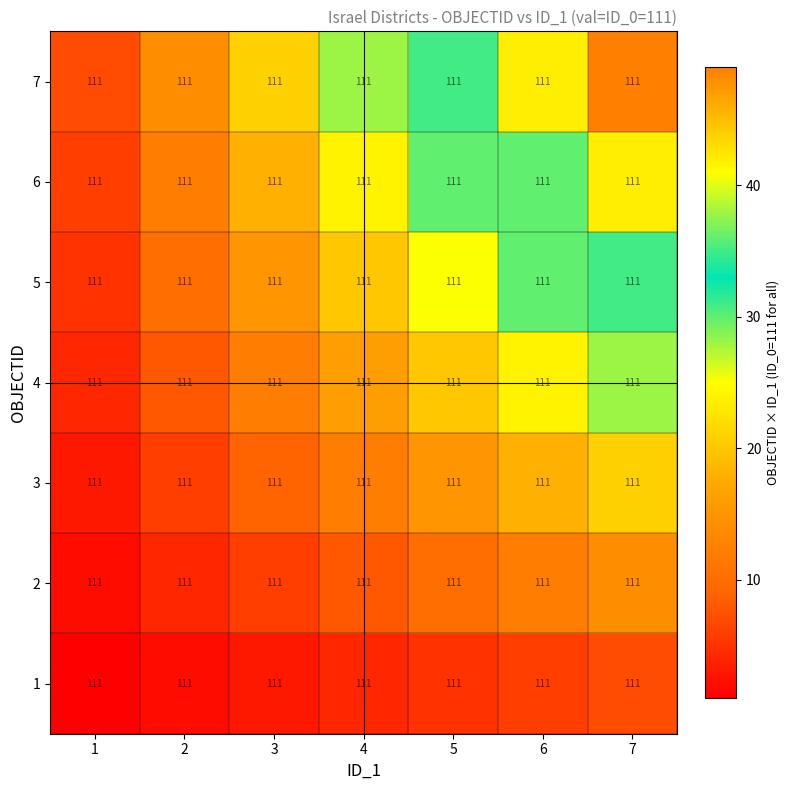

Reading left to right, transcribe all the data shown in this chart.

1: 1=111	2=111	3=111	4=111	5=111	6=111	7=111
2: 1=111	2=111	3=111	4=111	5=111	6=111	7=111
3: 1=111	2=111	3=111	4=111	5=111	6=111	7=111
4: 1=111	2=111	3=111	4=111	5=111	6=111	7=111
5: 1=111	2=111	3=111	4=111	5=111	6=111	7=111
6: 1=111	2=111	3=111	4=111	5=111	6=111	7=111
7: 1=111	2=111	3=111	4=111	5=111	6=111	7=111